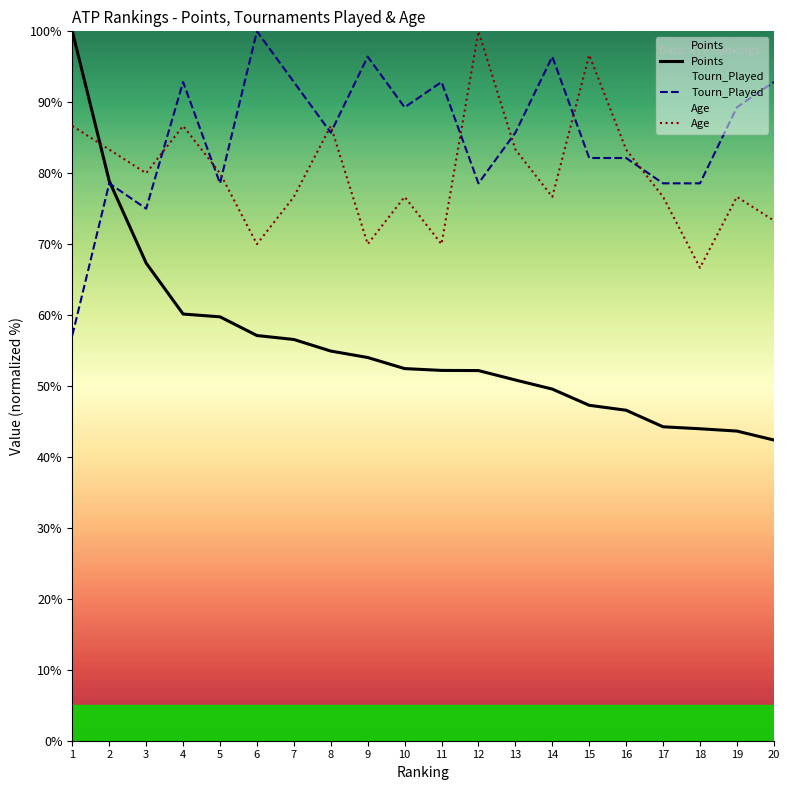

The value of Points at 17 is 44.3. True or false?

True